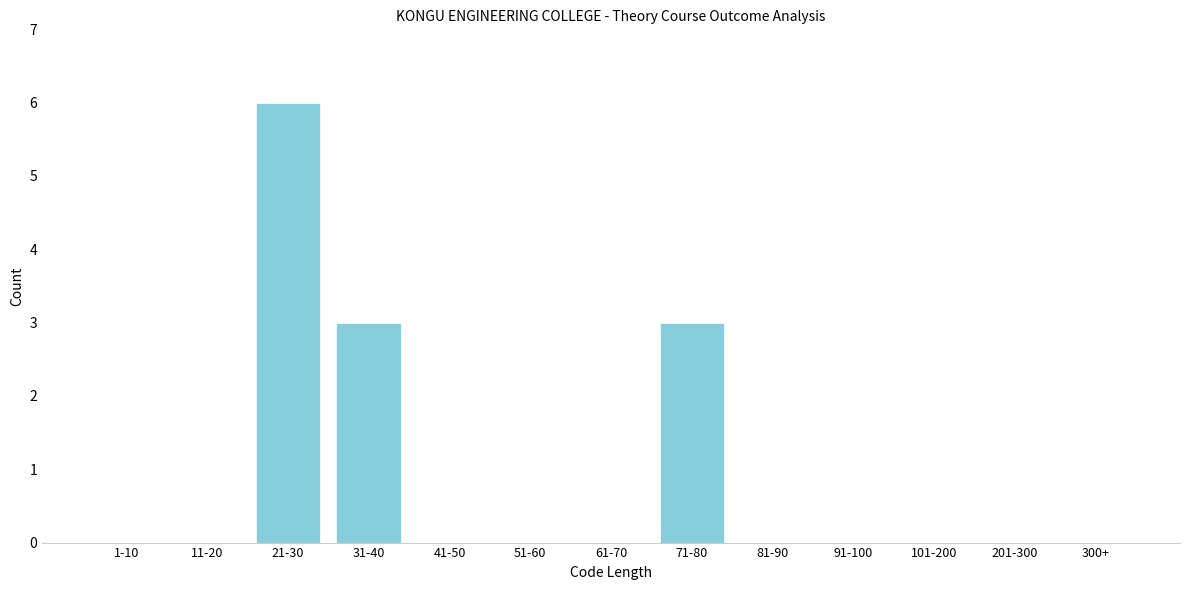

Reading right to left, list all the values displayed in this chart.

300+=0	201-300=0	101-200=0	91-100=0	81-90=0	71-80=3	61-70=0	51-60=0	41-50=0	31-40=3	21-30=6	11-20=0	1-10=0